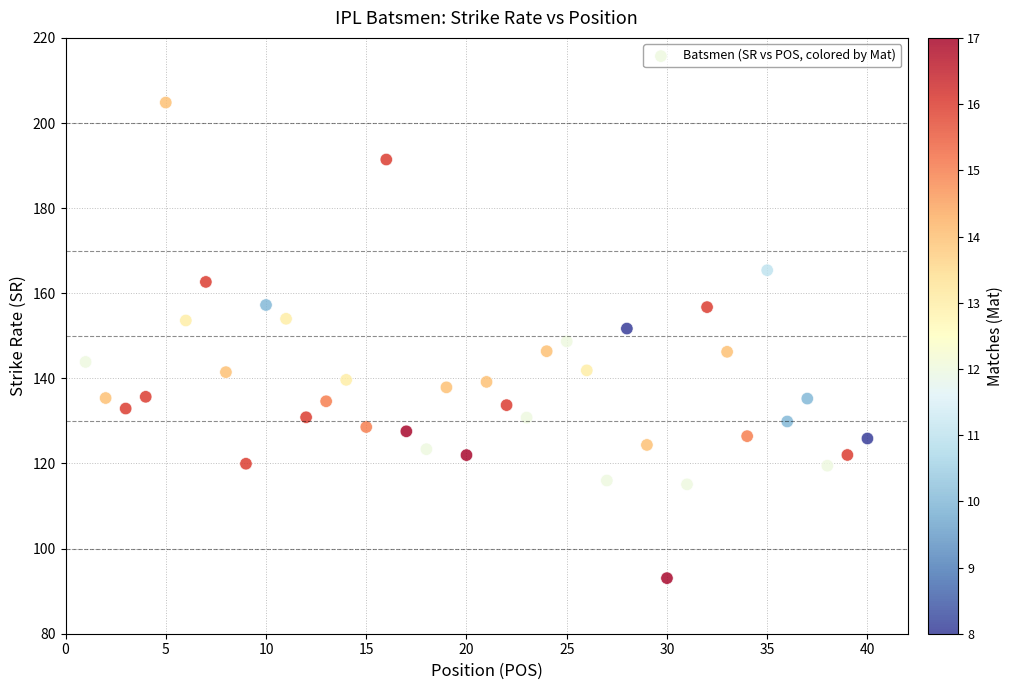

What is the range of X values (max minus min)?

39.0